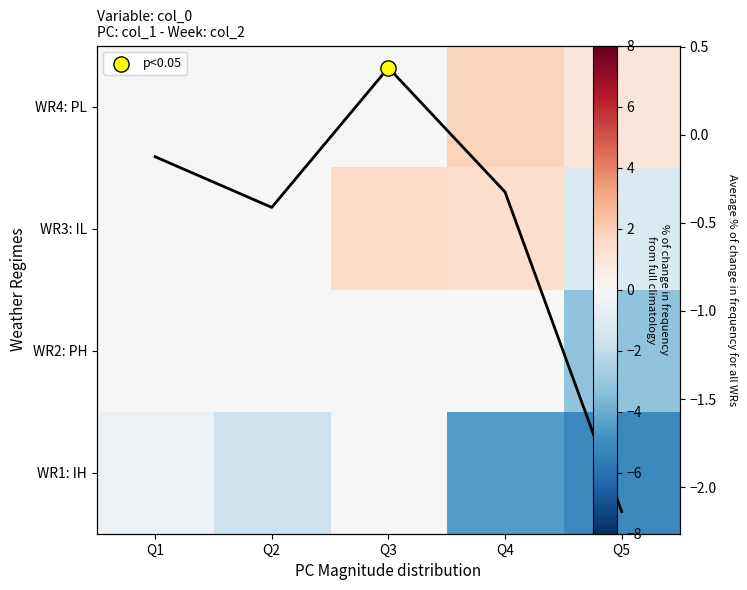

Which series changed the most between Q4 and Q5?

WR2: PH